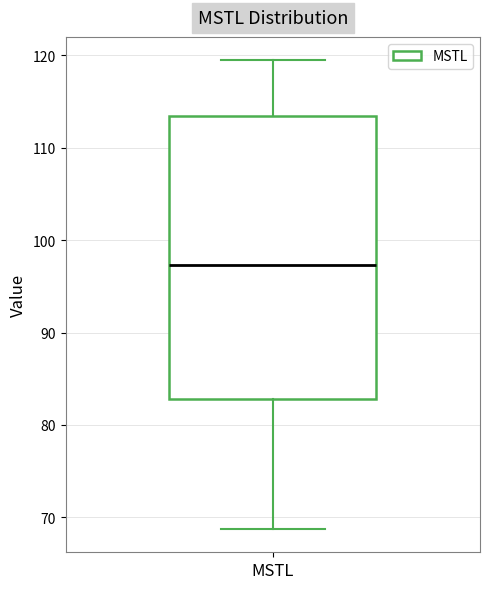

Where is the upper edge of the box for MSTL on the y-axis? The values are not printed on the chart, so give them approximately, as read against the axis.

113